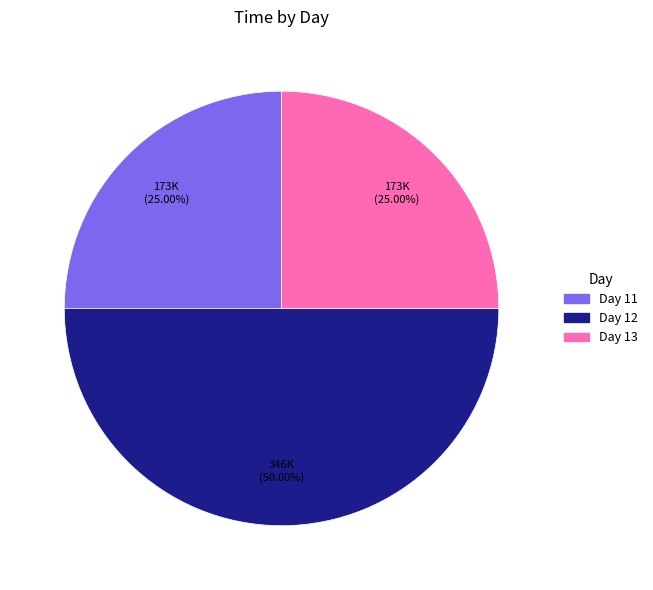

What is the ratio of the value at Day 11 to the value at Day 13?

1.0